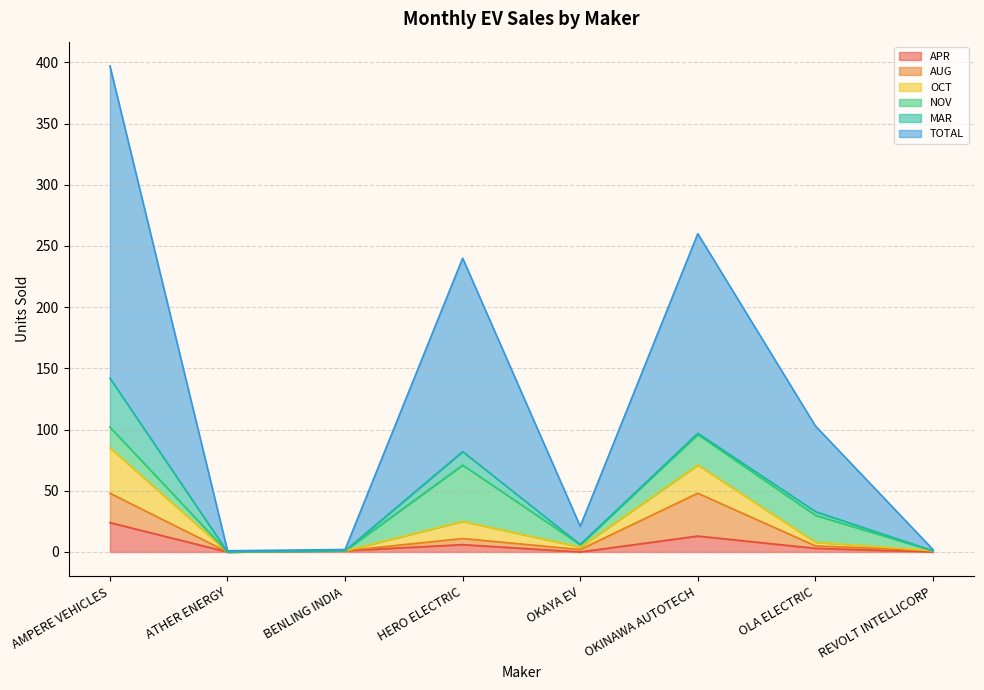

Rank the series by their maximum value, from lowest to highest.

APR, AUG, OCT, MAR, NOV, TOTAL